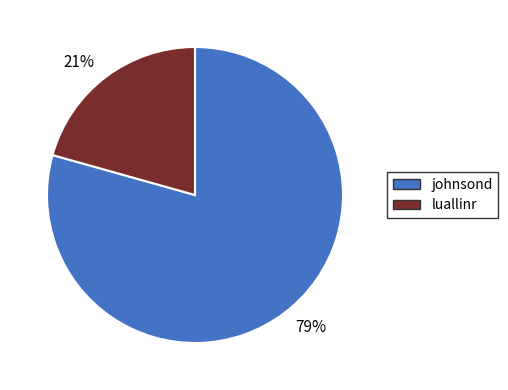

To the nearest percent, what is the average slice percentage?

50%